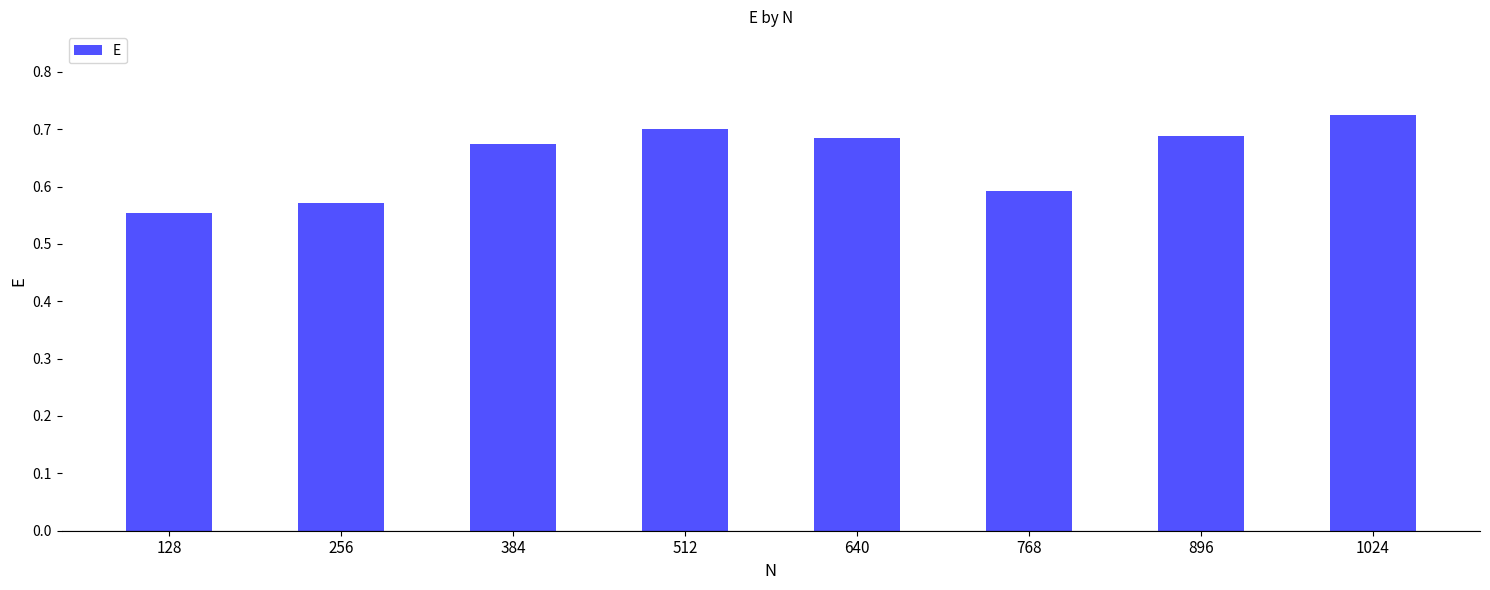

True or false: the data shows 1.0 at 640.

False